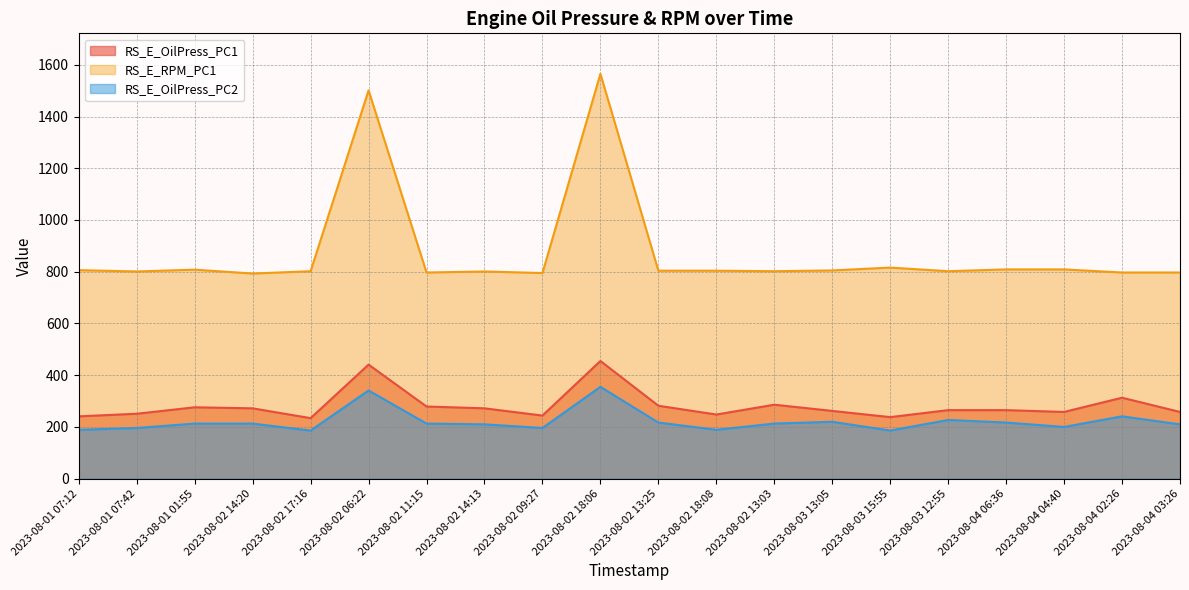

Which has a higher value, 2023-08-04 04:40 or 2023-08-02 13:03?

2023-08-02 13:03